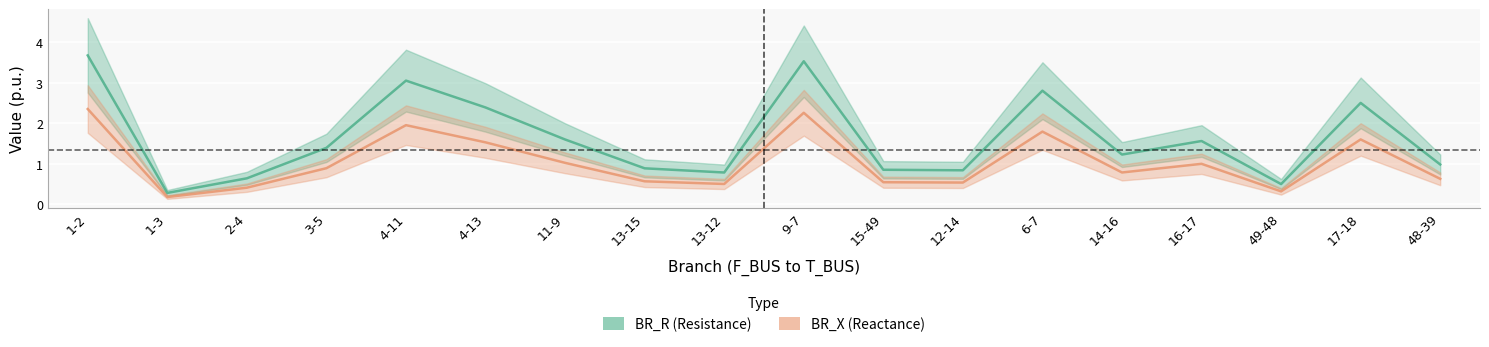

Where is BR_X (Reactance) nearest to the value 1?

16-17